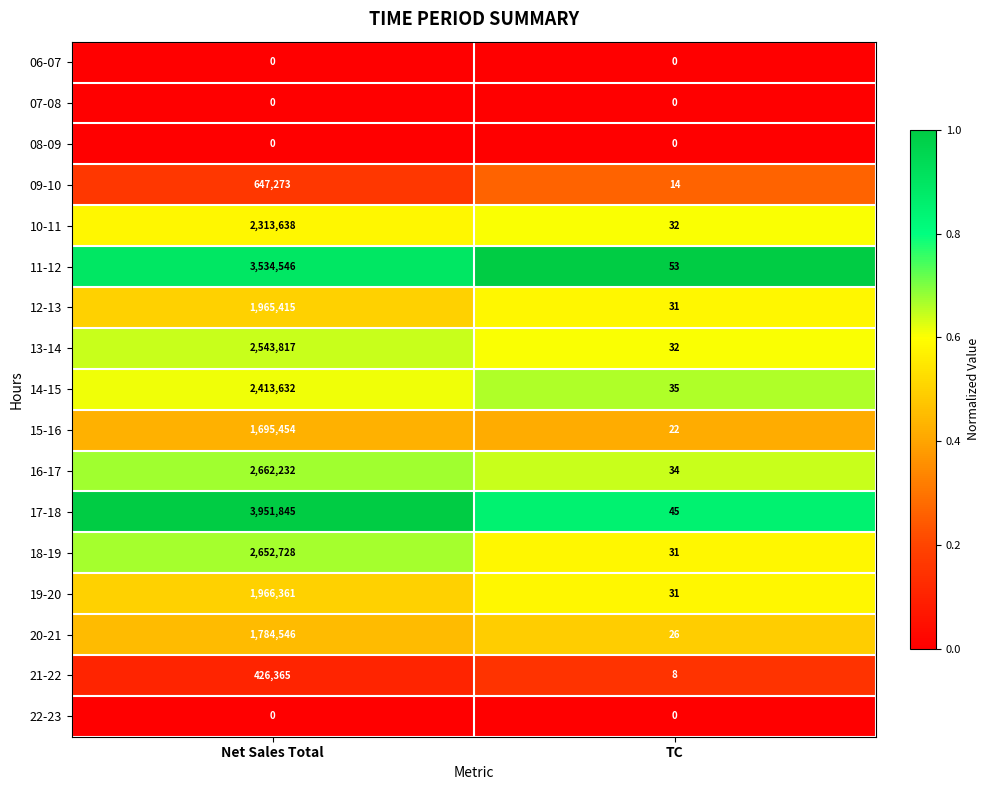

How many series are shown in this chart?

17